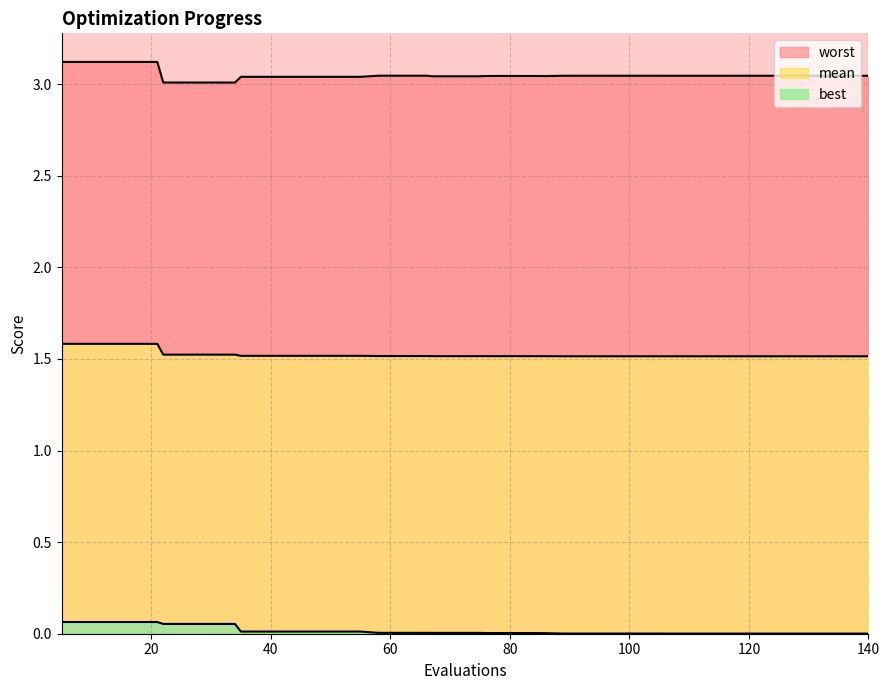

Does the chart have visible grid lines?

Yes